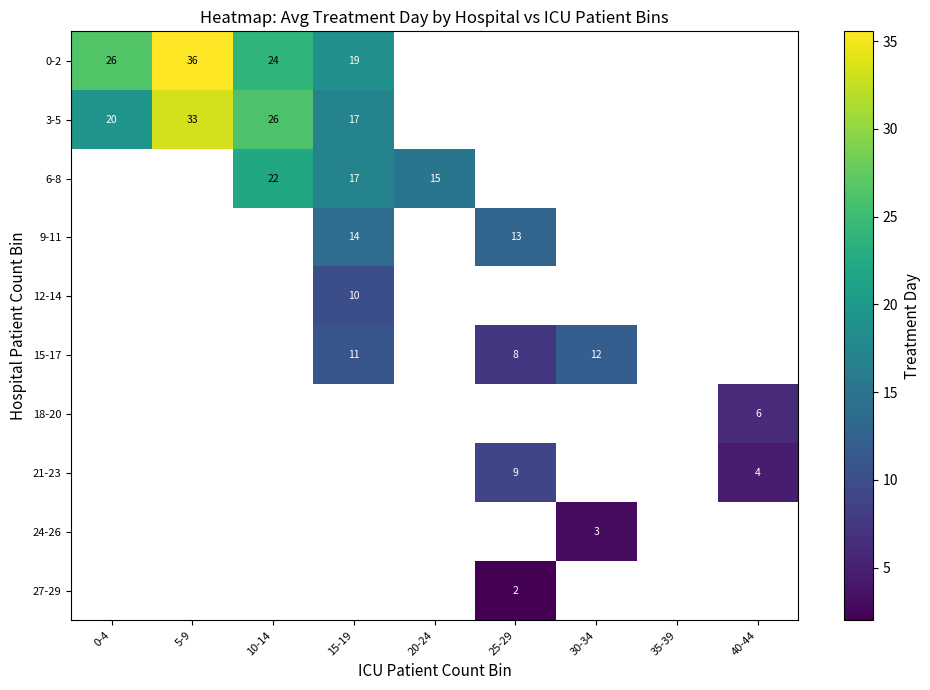

Between 25-29 and 0-4, which is larger?

0-4